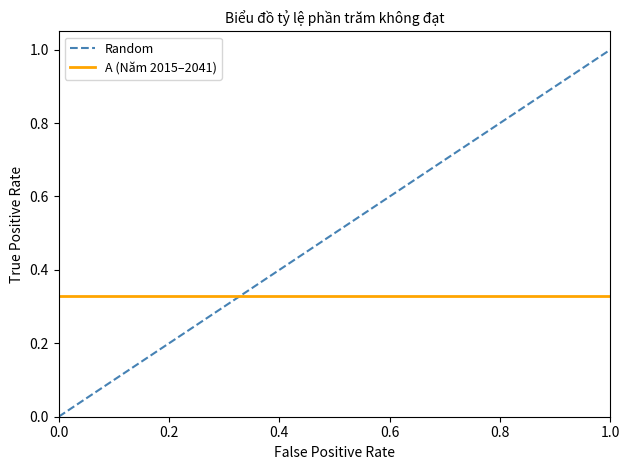

Which series has the largest total across all categories?

Random